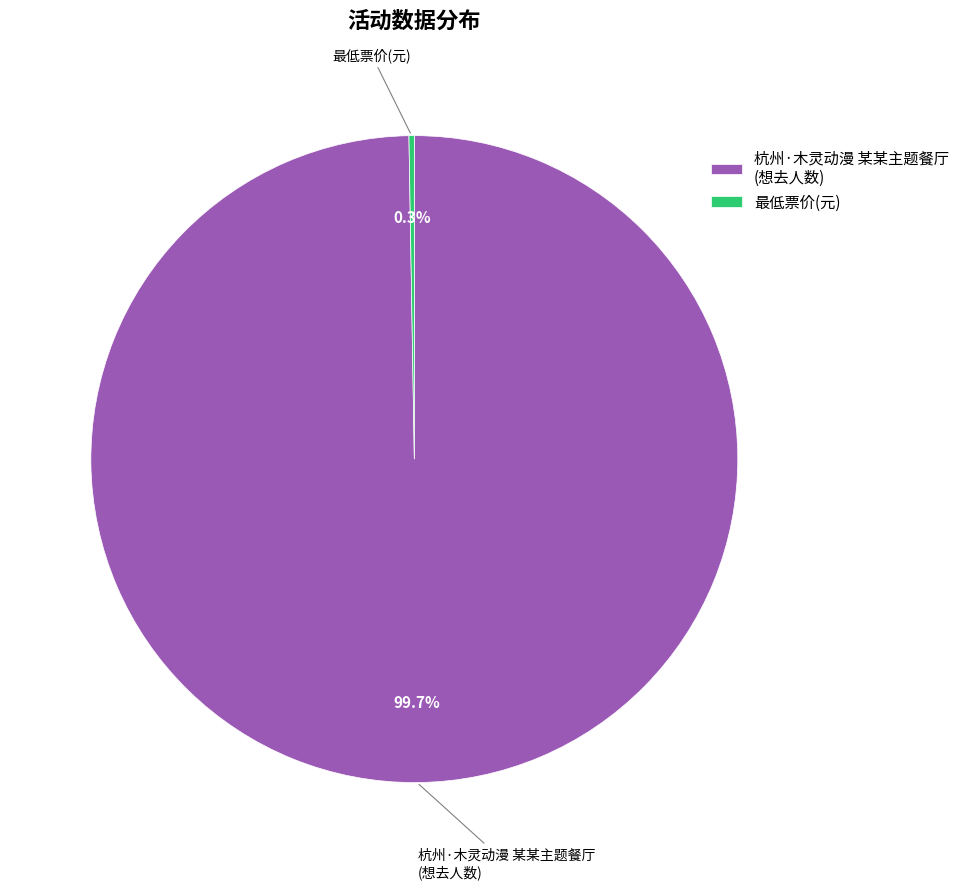

To the nearest percent, what is the difference between the largest and smallest slice percentages?

99%